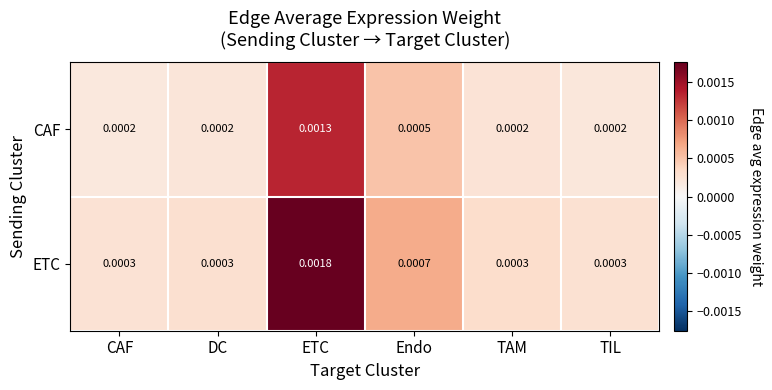

How many categories are shown in the chart?

6